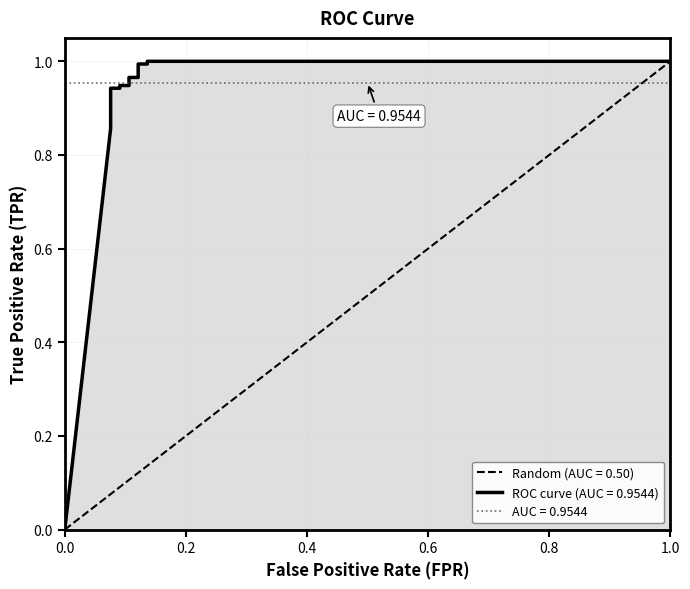

True or false: tpr has more than 1 interior local peaks.

False